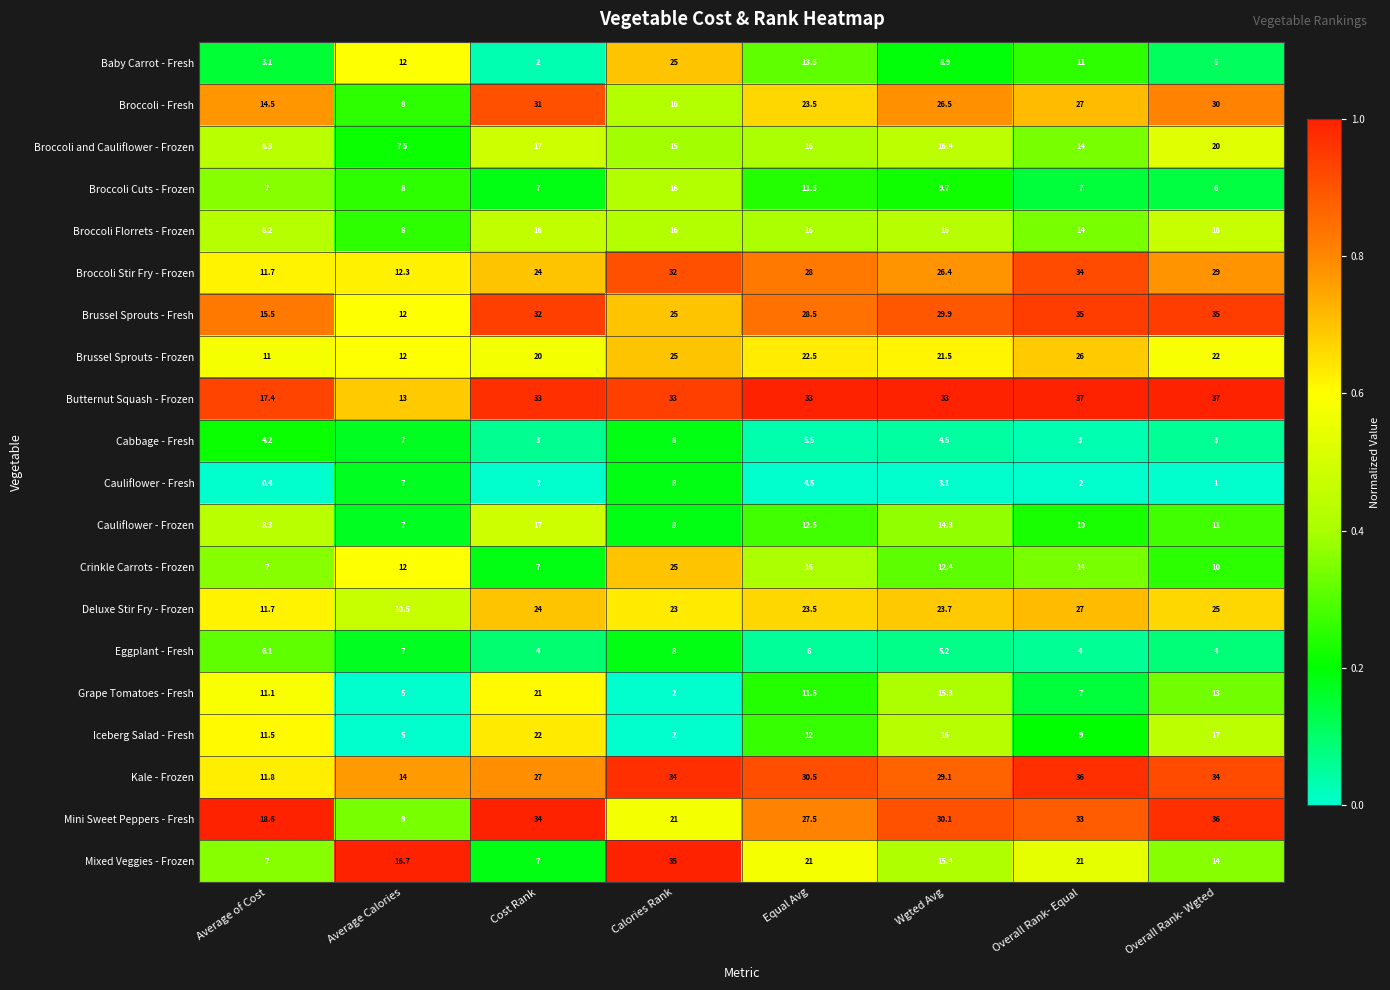

Which series has the largest total across all categories?

Butternut Squash - Frozen